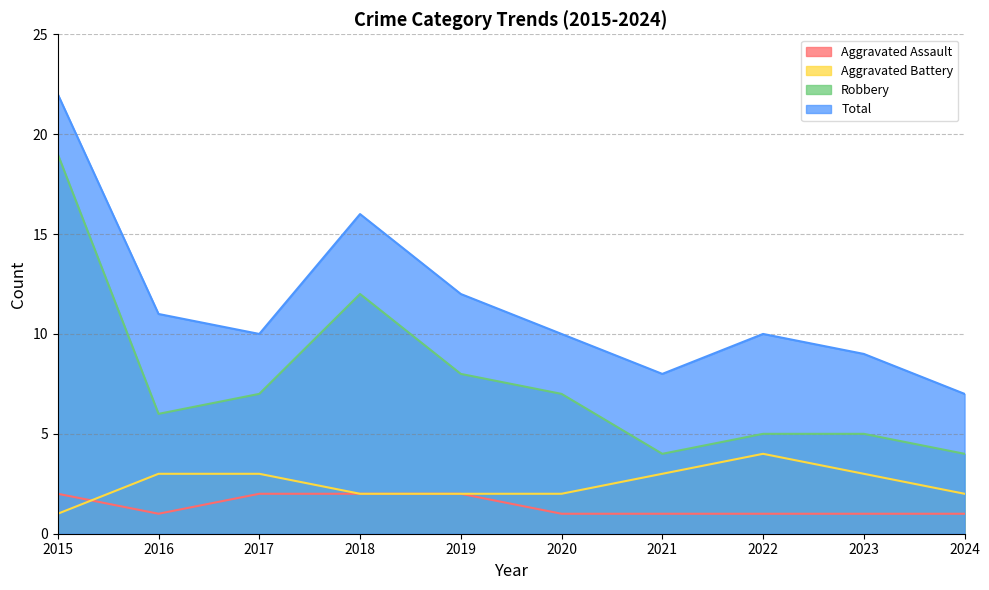

True or false: Aggravated Assault and Aggravated Battery intersect in this chart.

True